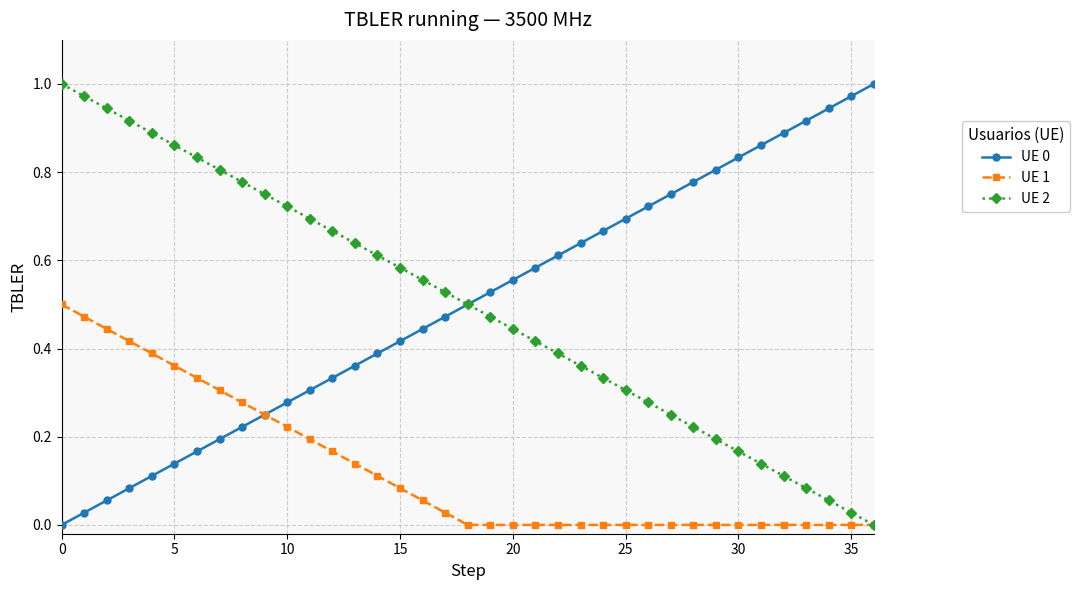

True or false: UE 0 has more than 0 points higher than both neighbors.

False